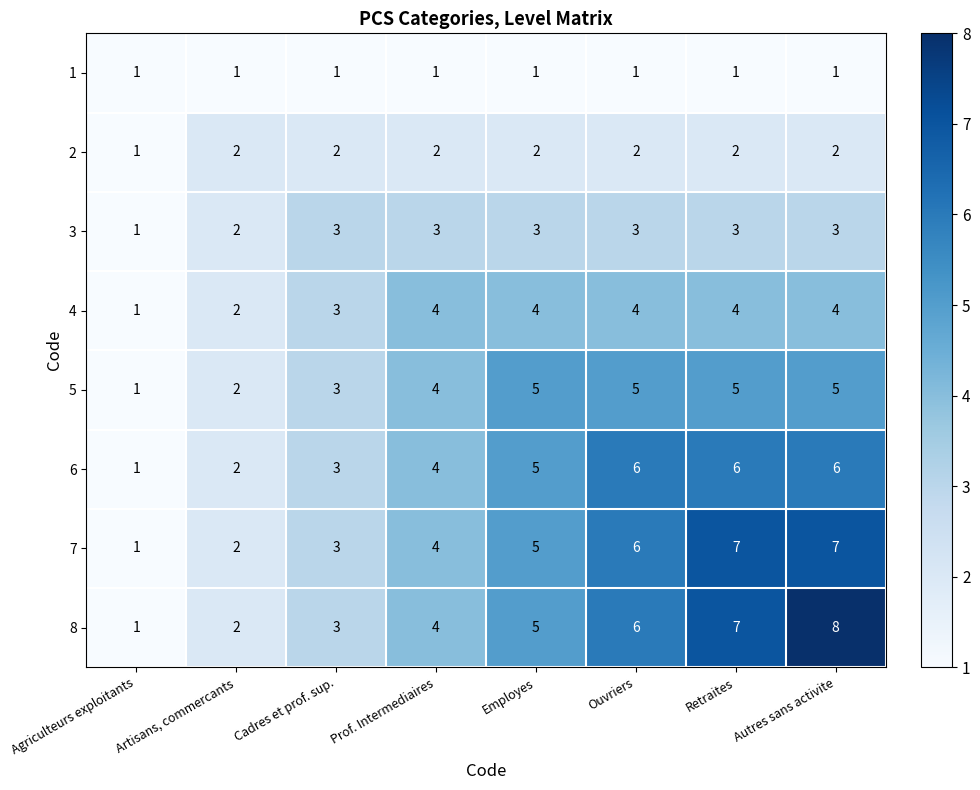

Which series has the widest spread of values?

8